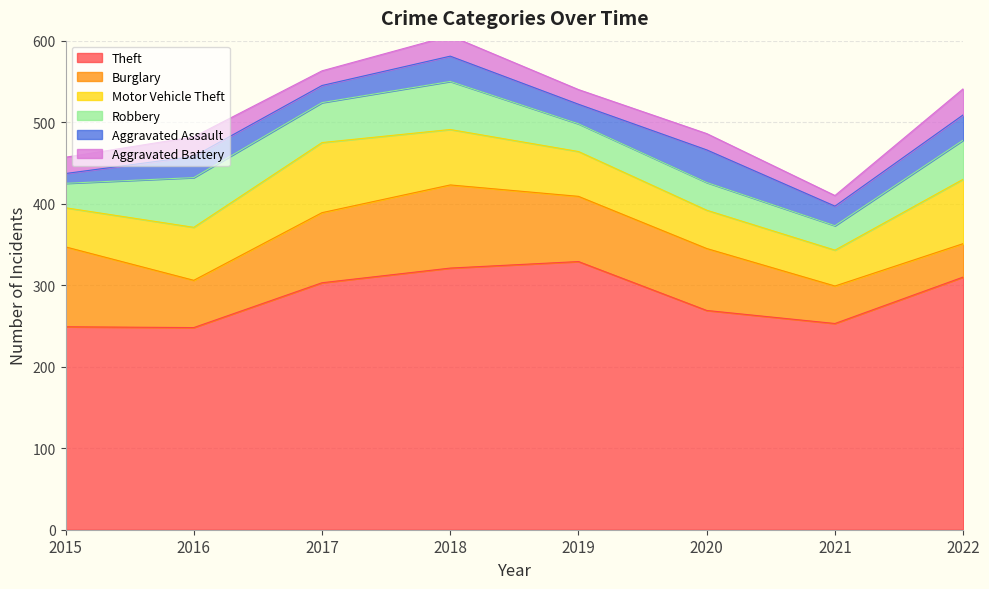

Which series has the largest total across all categories?

Theft